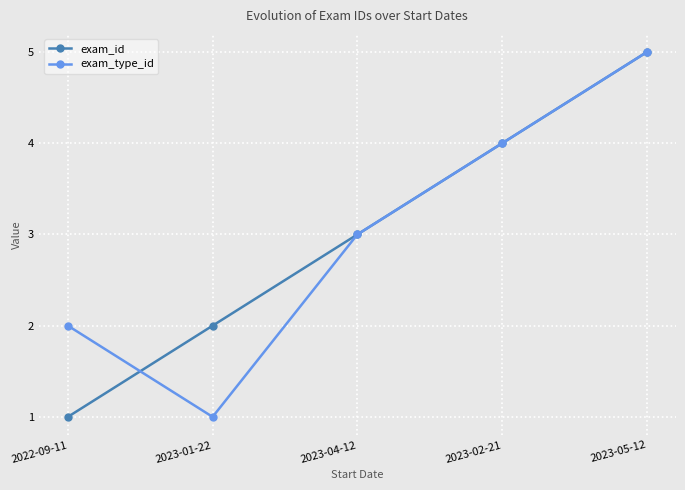

Between which two adjacent categories do exam_type_id and exam_id first intersect?

2022-09-11 and 2023-01-22